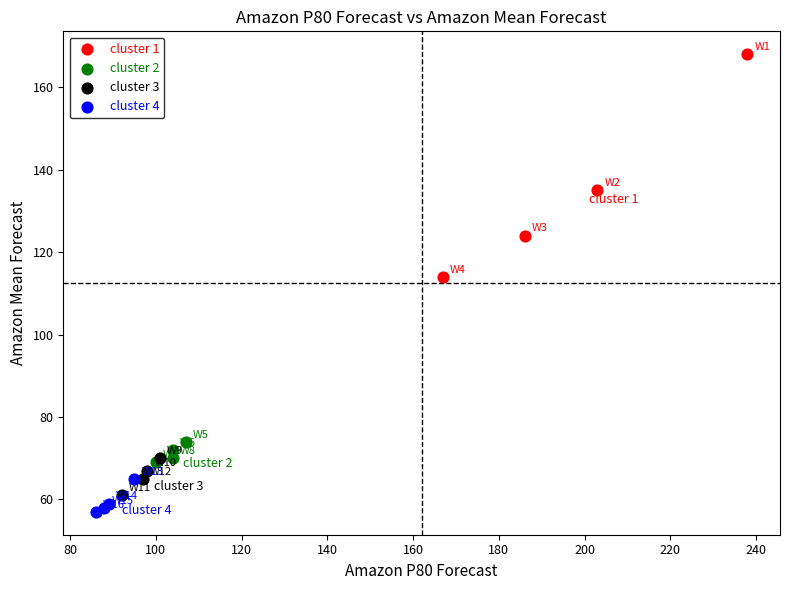

Which series contains the lowest Y value?

cluster 4